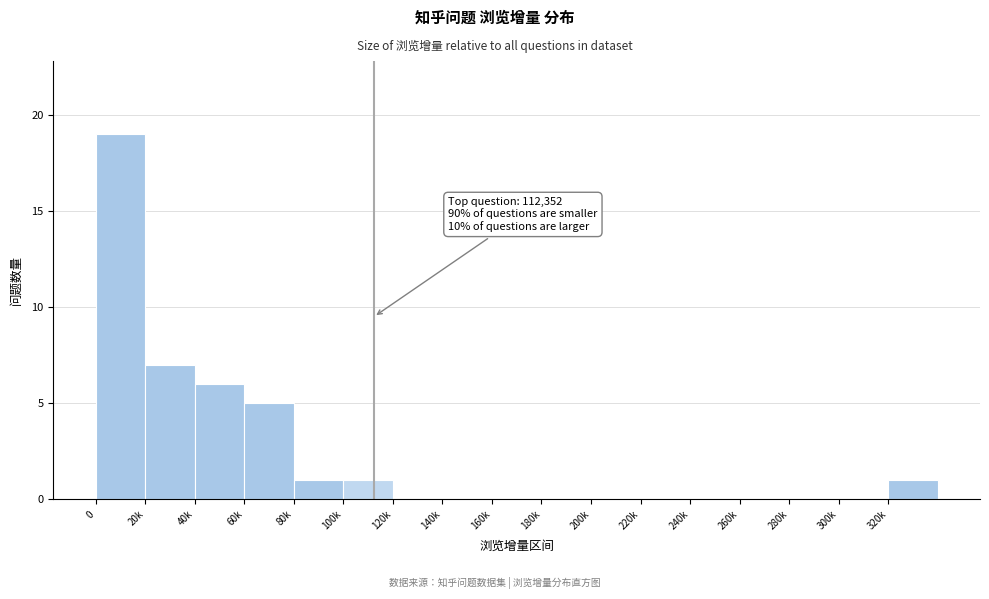

Reading right to left, extract all data points from this chart.

320k=1	300k=0	280k=0	260k=0	240k=0	220k=0	200k=0	180k=0	160k=0	140k=0	120k=0	100k=1	80k=1	60k=5	40k=6	20k=7	0=19